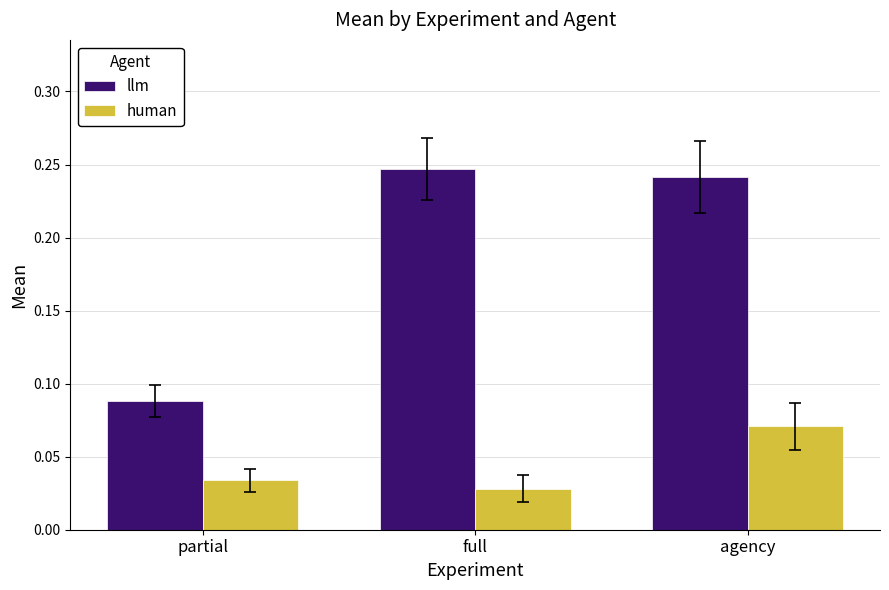

The value of llm at partial is 0.2. True or false?

False